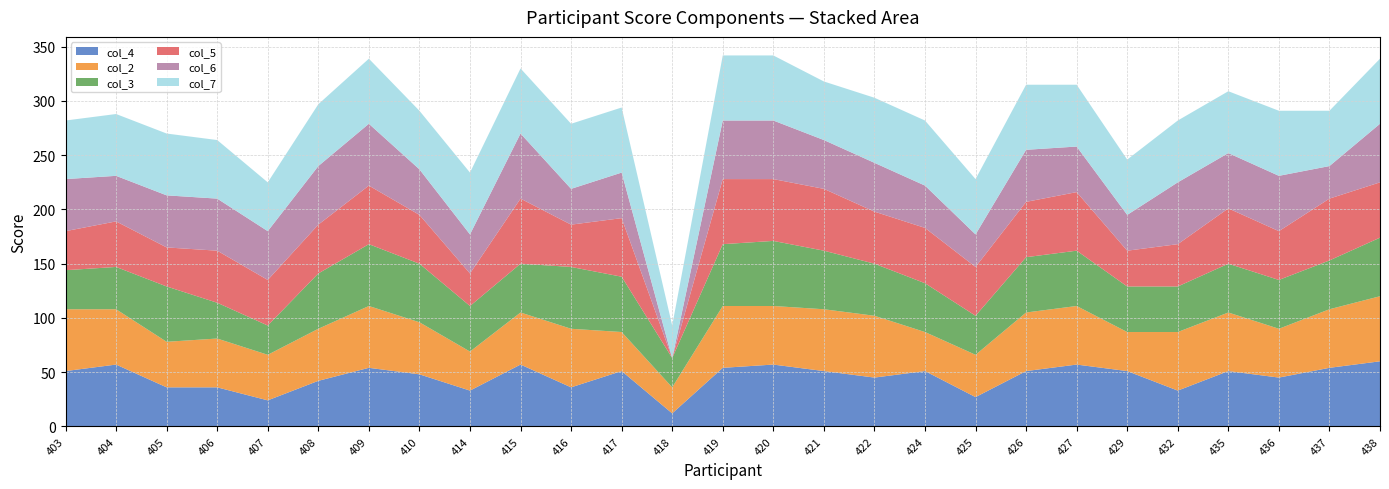

Reading left to right, transcribe all the data shown in this chart.

col_4: 51	57	36	36	24	42	54	48	33	57	36	51	12	54	57	51	45	51	27	51	57	51	33	51	45	54	60
col_2: 57	51	42	45	42	48	57	48	36	48	54	36	24	57	54	57	57	36	39	54	54	36	54	54	45	54	60
col_3: 36	39	51	33	27	51	57	54	42	45	57	51	27	57	60	54	48	45	36	51	51	42	42	45	45	45	54
col_5: 36	42	36	48	42	45	54	45	30	60	39	54	0	60	57	57	48	51	45	51	54	33	39	51	45	57	51
col_6: 48	42	48	48	45	54	57	42	36	60	33	42	0	54	54	45	45	39	30	48	42	33	57	51	51	30	54
col_7: 54	57	57	54	45	57	60	54	57	60	60	60	30	60	60	54	60	60	51	60	57	51	57	57	60	51	60